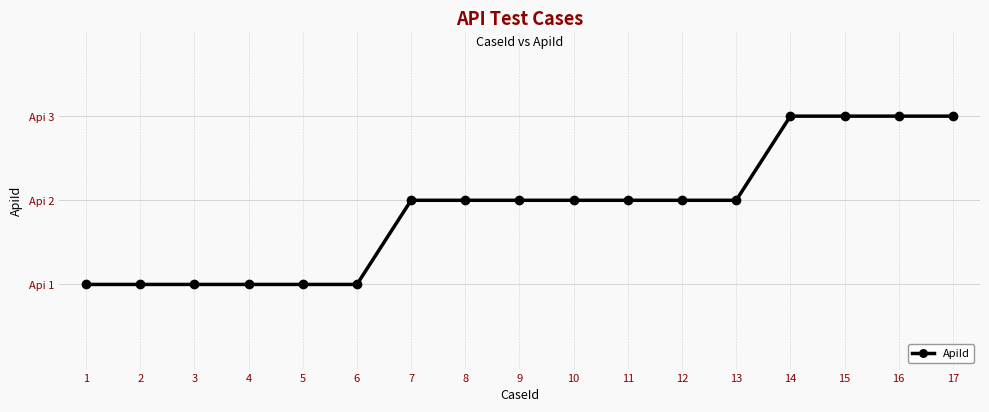

What value does the data have at 5?

1